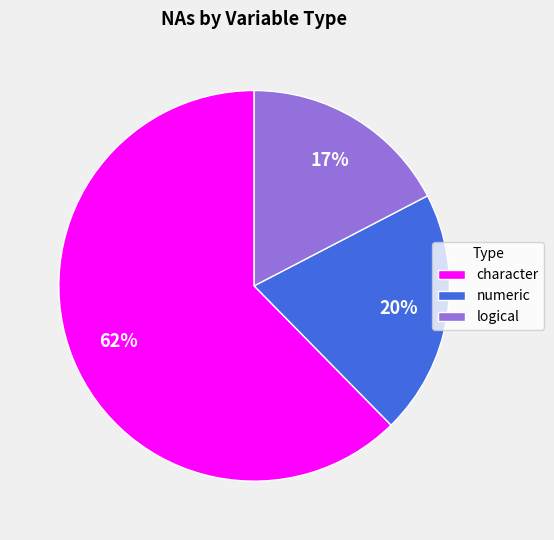

Which slice is the largest?

character